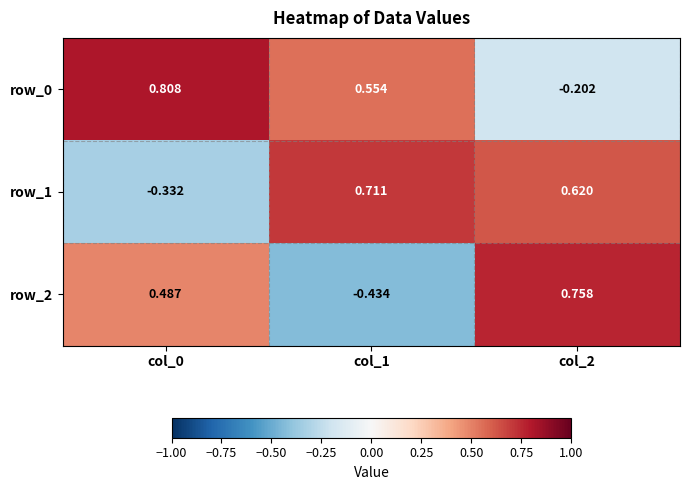

List the series in order of their peak value, lowest first.

row_1, row_2, row_0